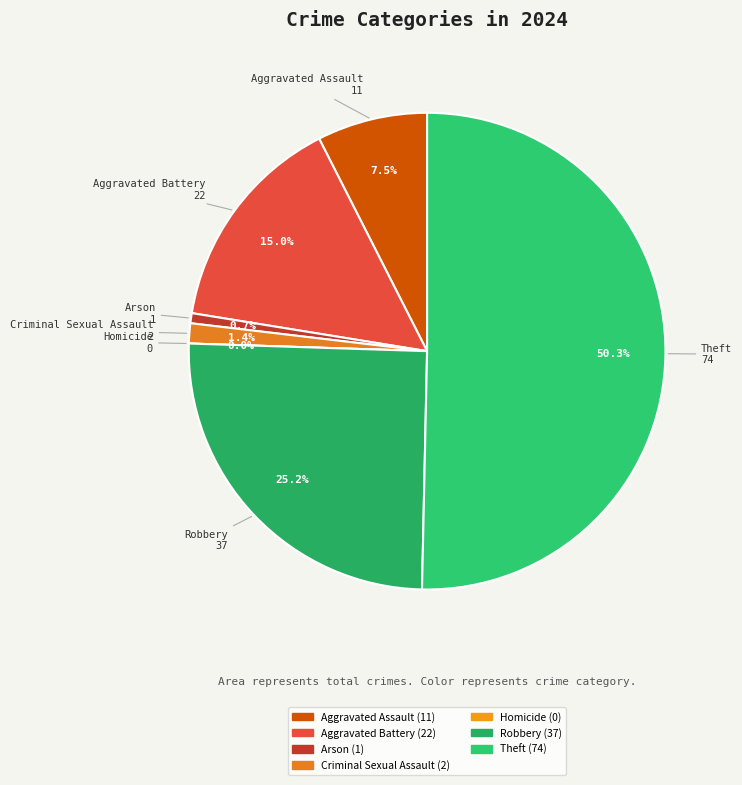

Which category accounts for the majority?

Theft